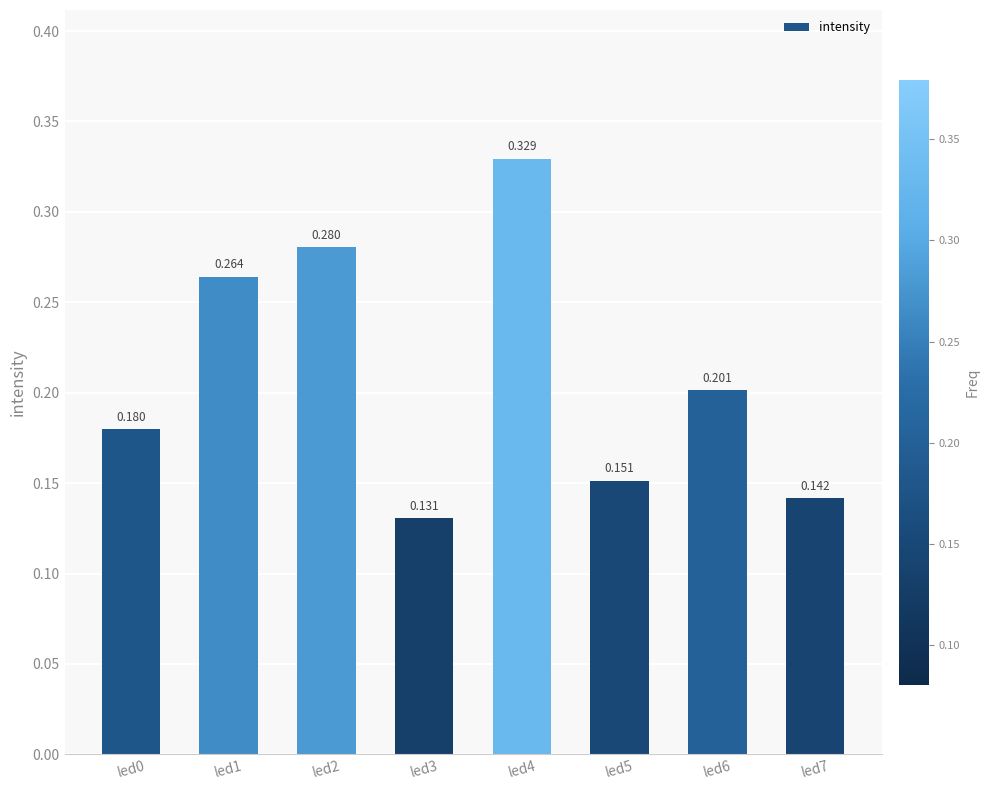

List the labels in order of value, largest first.

led4, led2, led1, led6, led0, led5, led7, led3